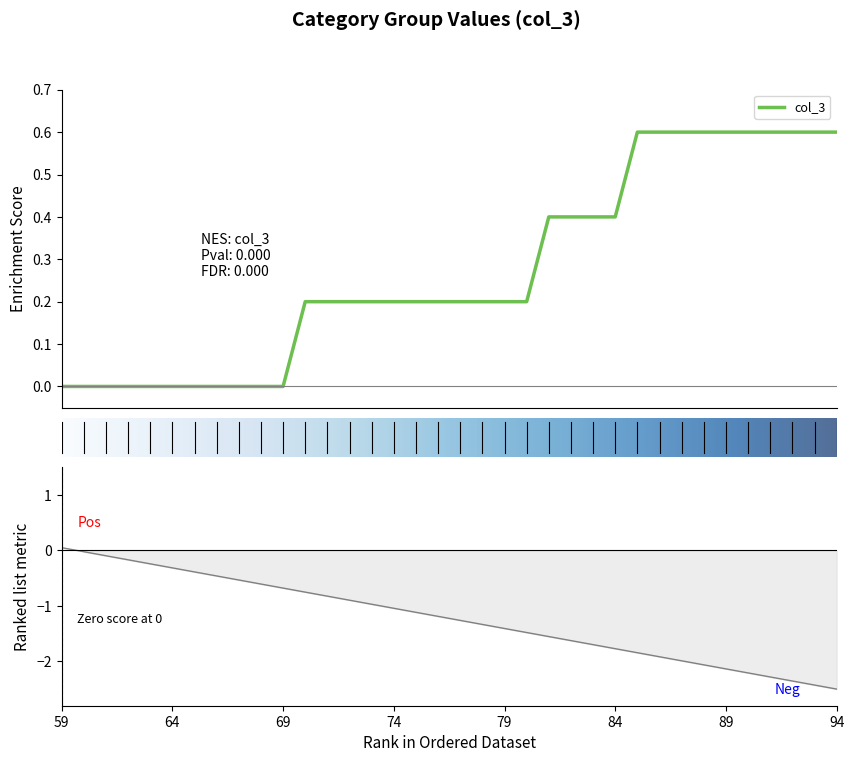

How many lines are shown in the chart?

1